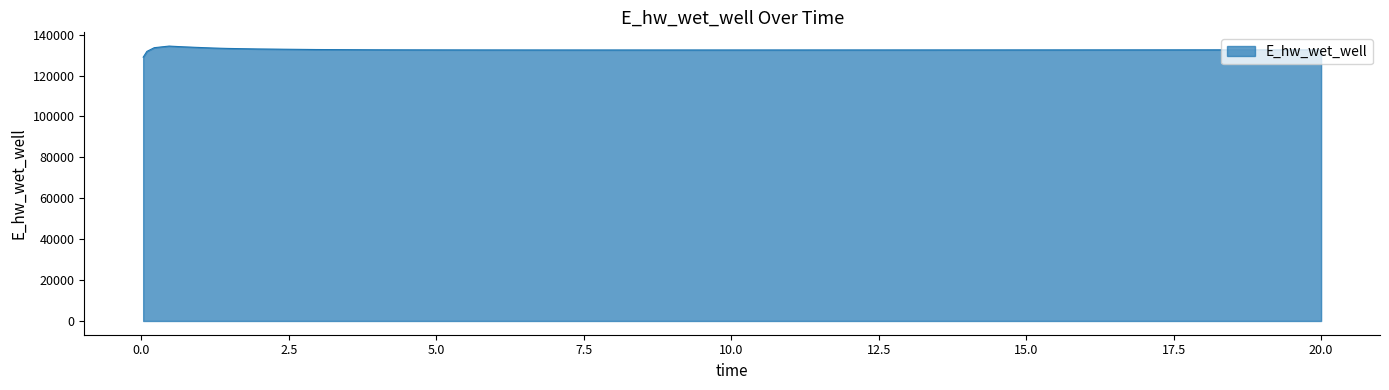

What is the difference between the maximum and minimum values?

5432.7